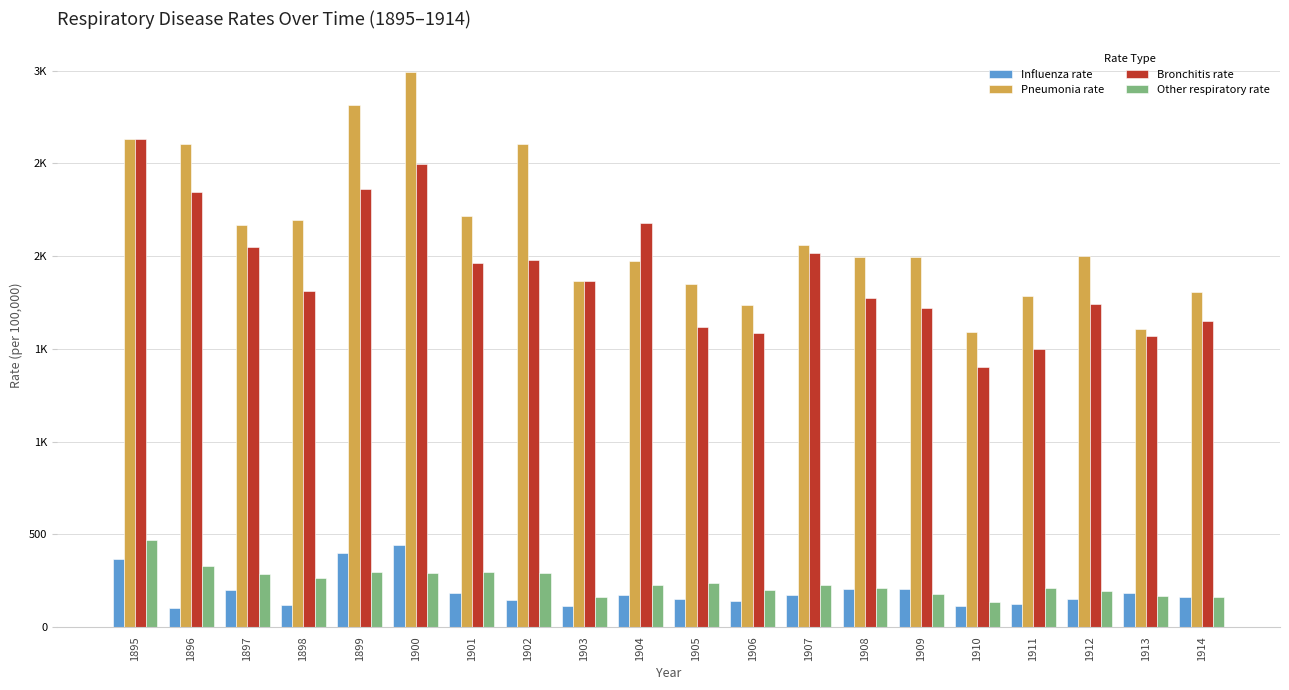

At how many categories does at least one series exceed 2839?

1